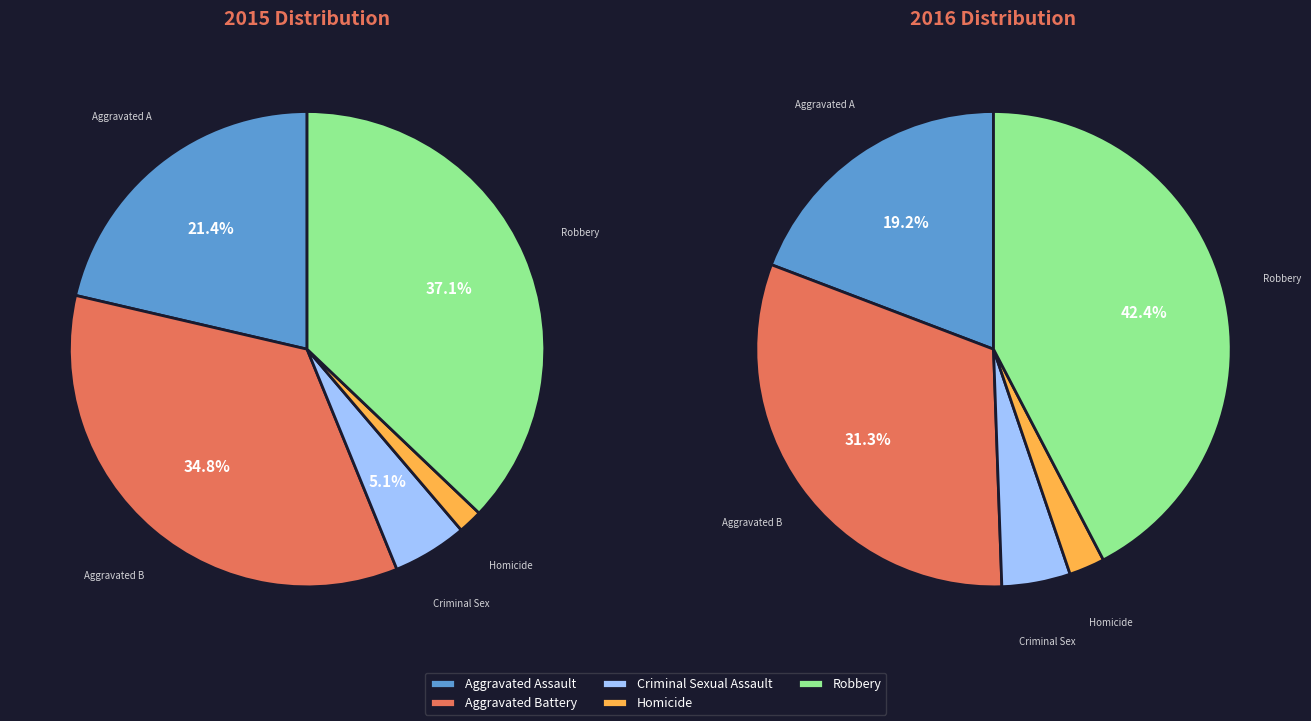

What is the smallest slice in the pie chart?

Homicide